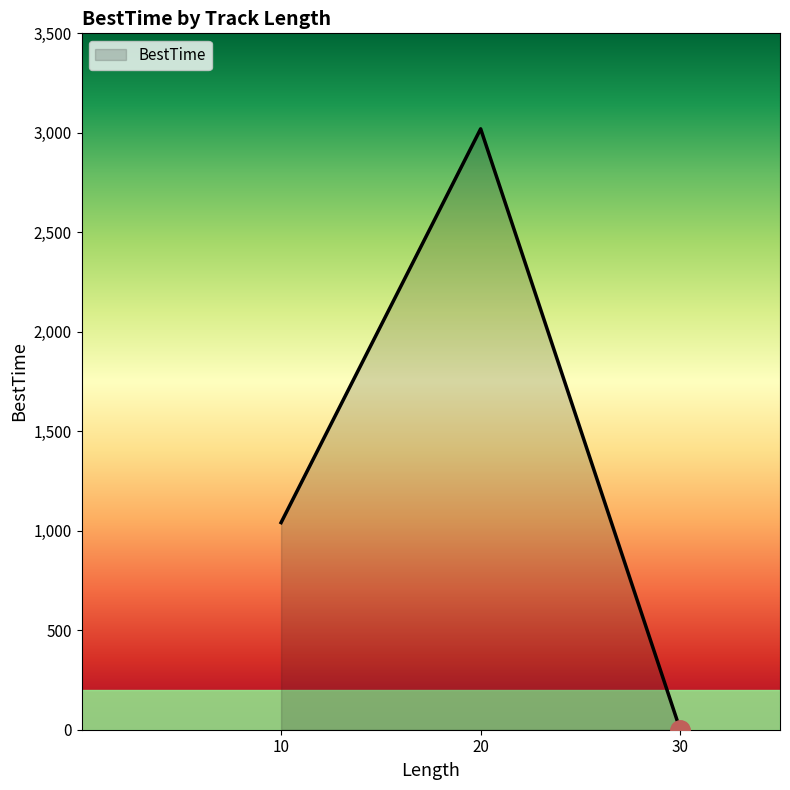

At which label is the value closest to 1510?

10